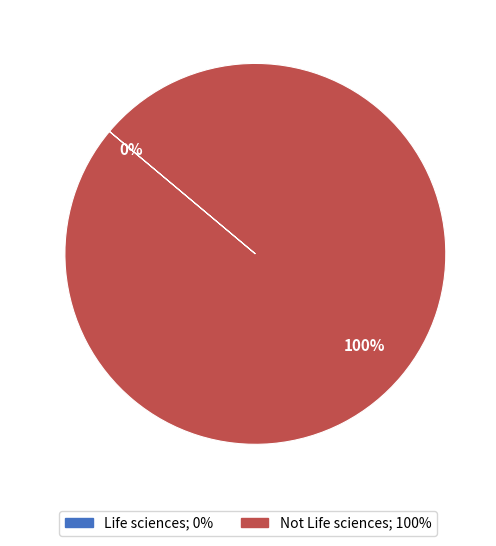

To the nearest percent, what percentage of the pie is Not Life sciences?

100%